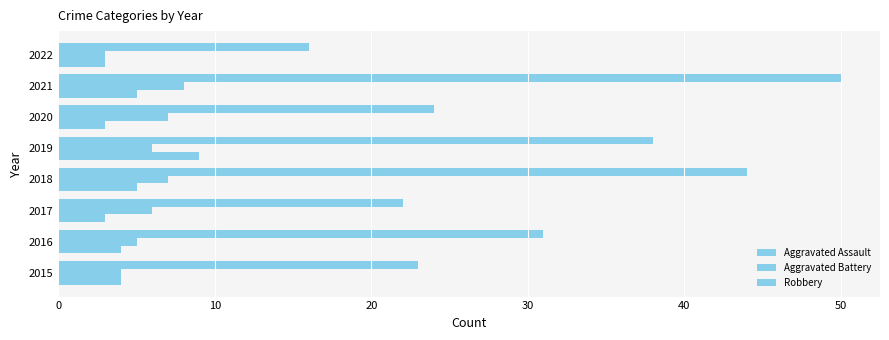

What is the value of the Robbery bar at the 2nd from the left?

31